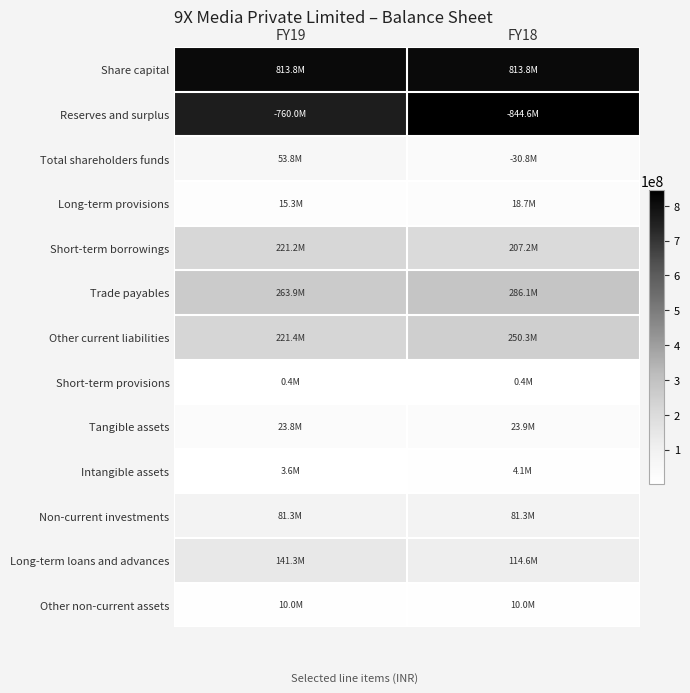

Reading left to right, extract all data points from this chart.

Share capital: FY19=813815910	FY18=813815910
Reserves and surplus: FY19=760040002	FY18=844570301
Total shareholders funds: FY19=53775908	FY18=30754391
Long-term provisions: FY19=15283203	FY18=18699284
Short-term borrowings: FY19=221150966	FY18=207167599
Trade payables: FY19=263858981	FY18=286131463
Other current liabilities: FY19=221379009	FY18=250265384
Short-term provisions: FY19=427938	FY18=440233
Tangible assets: FY19=23827473	FY18=23867320
Intangible assets: FY19=3565052	FY18=4091741
Non-current investments: FY19=81350000	FY18=81350000
Long-term loans and advances: FY19=141297158	FY18=114629314
Other non-current assets: FY19=10000000	FY18=10000000